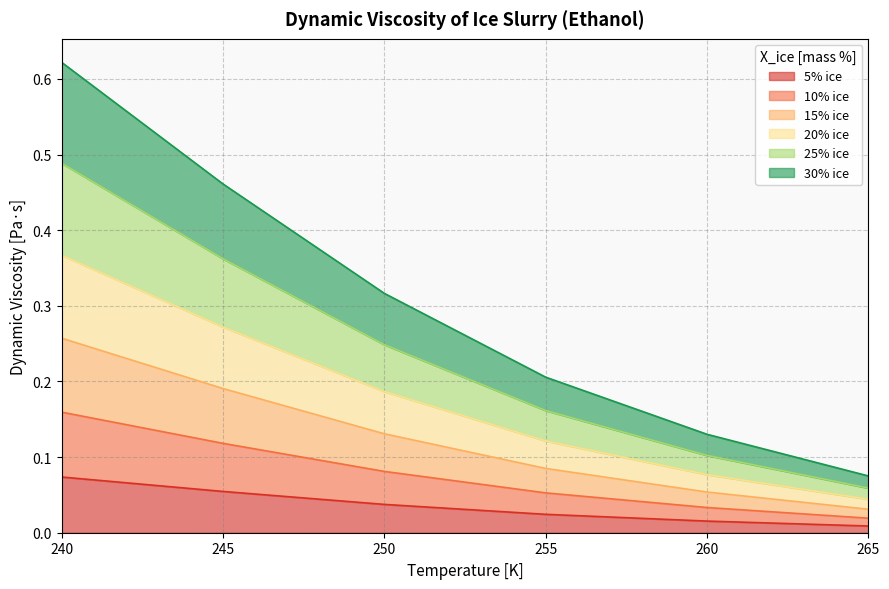

How many lines are shown in the chart?

6